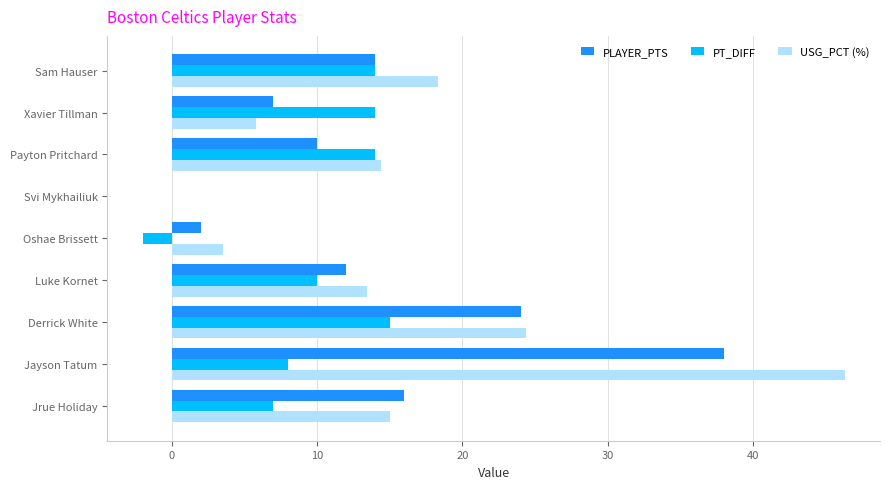

What is the sum of all USG_PCT (%) values?

141.1